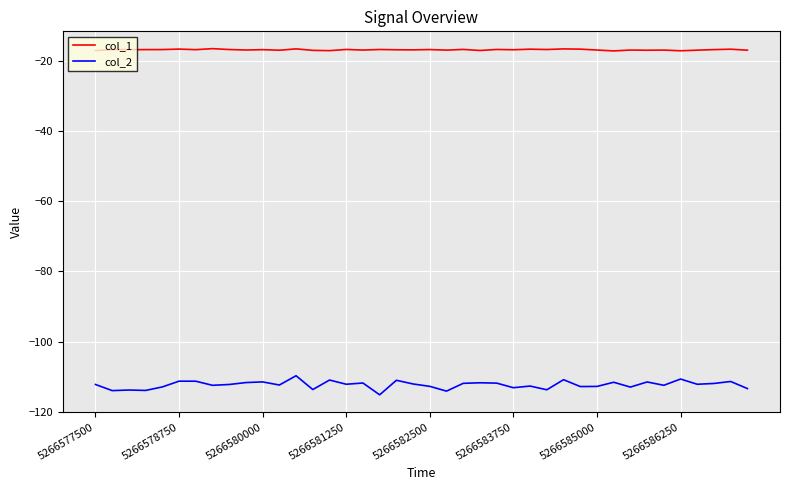

True or false: col_1 and col_2 intersect in this chart.

False